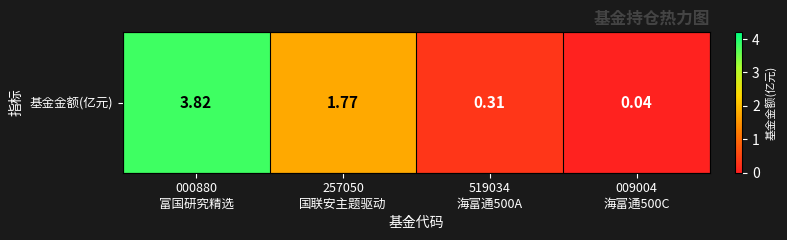

What is the change in value from 257050
国联安主题驱动 to 519034
海富通500A?

-1.5